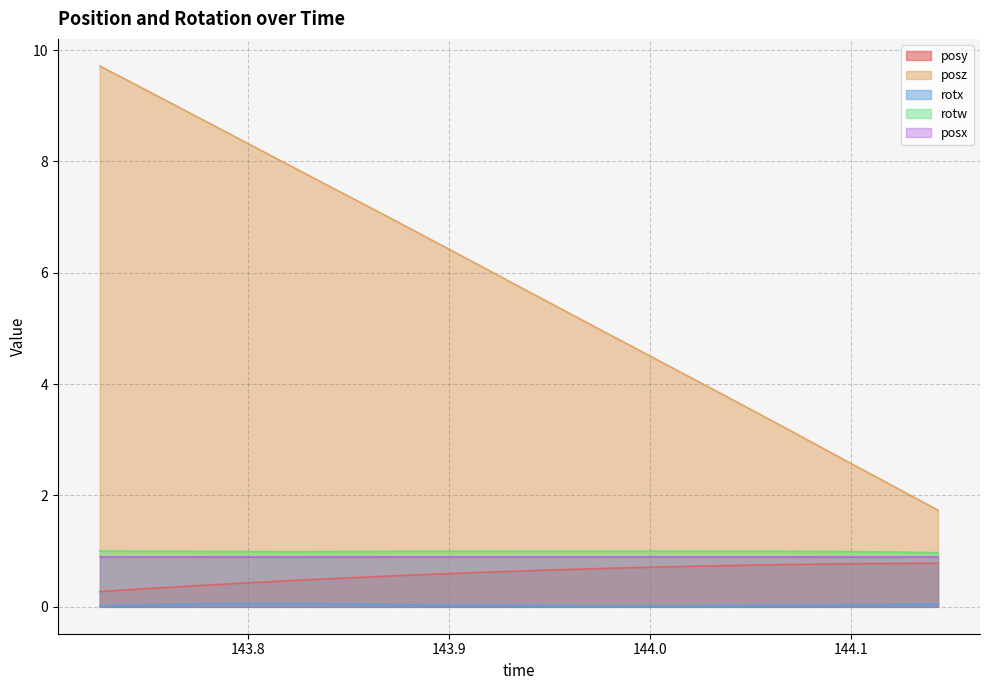

True or false: rotw and posy intersect in this chart.

False